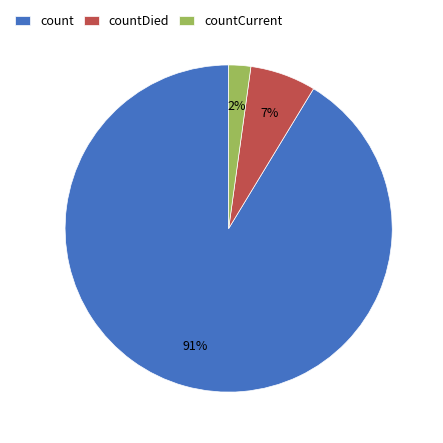

Between countDied and countCurrent, which is larger?

countDied